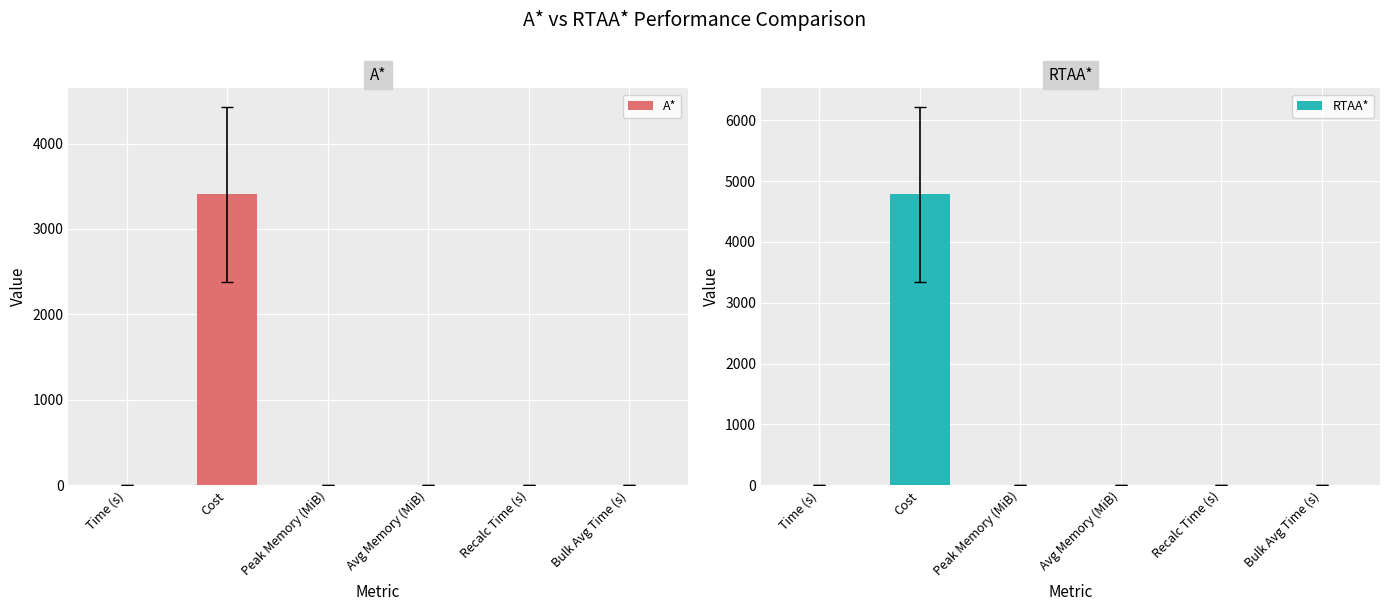

At which category is the sum across all series the highest?

Cost